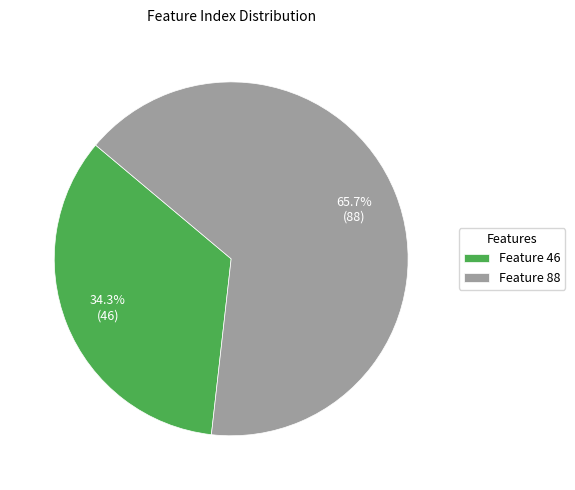

To the nearest percent, what is the combined percentage of Feature 46 and Feature 88?

100%